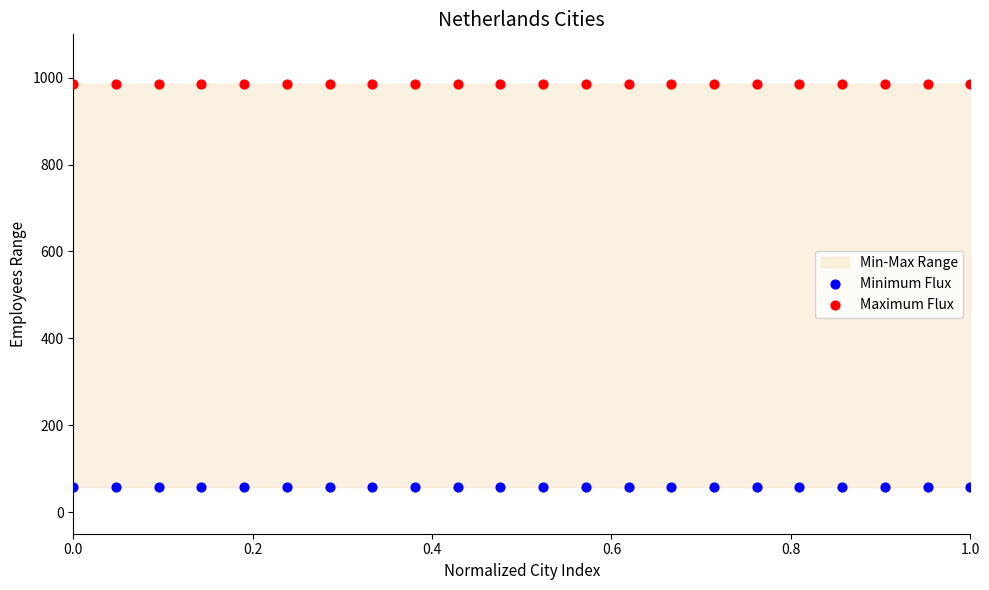

Which series reaches the minimum Y coordinate?

Minimum Flux